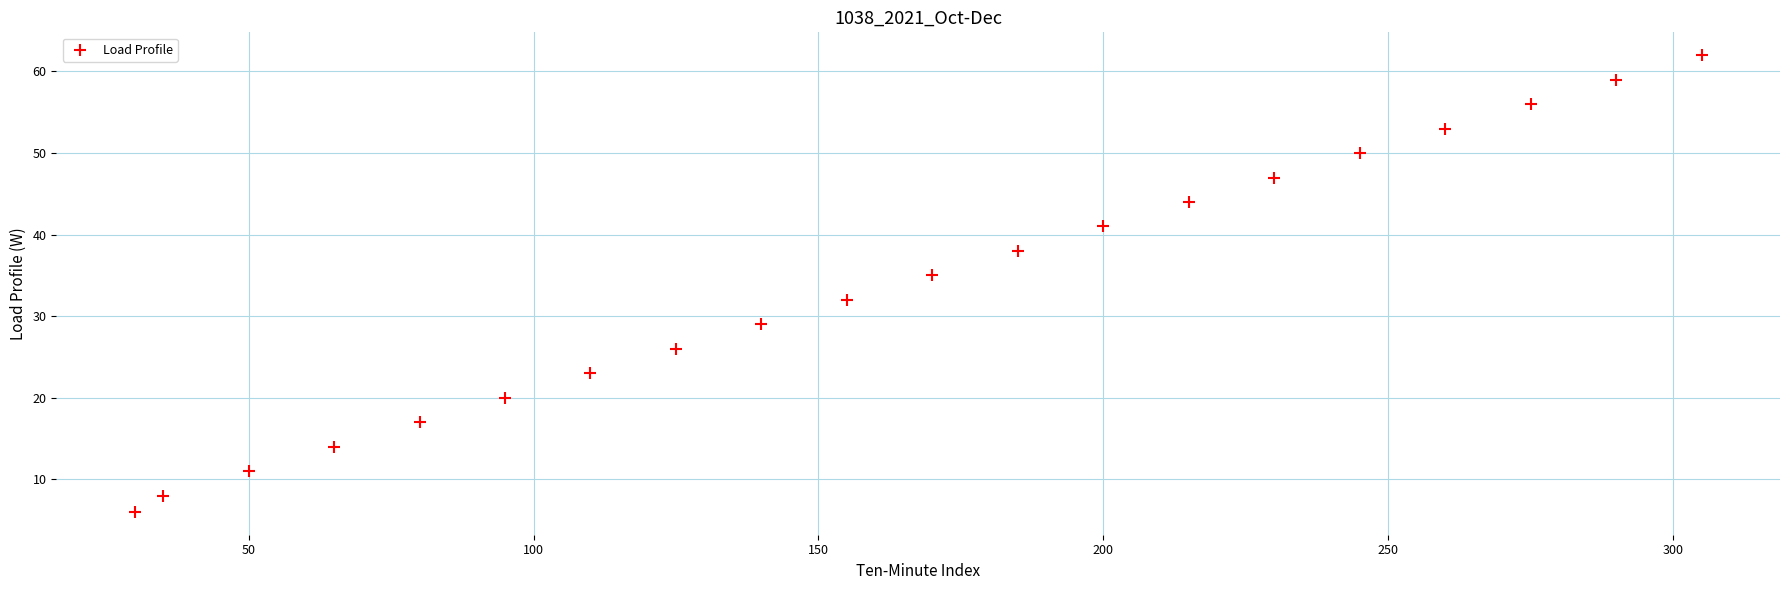

What is the range of X values (max minus min)?

275